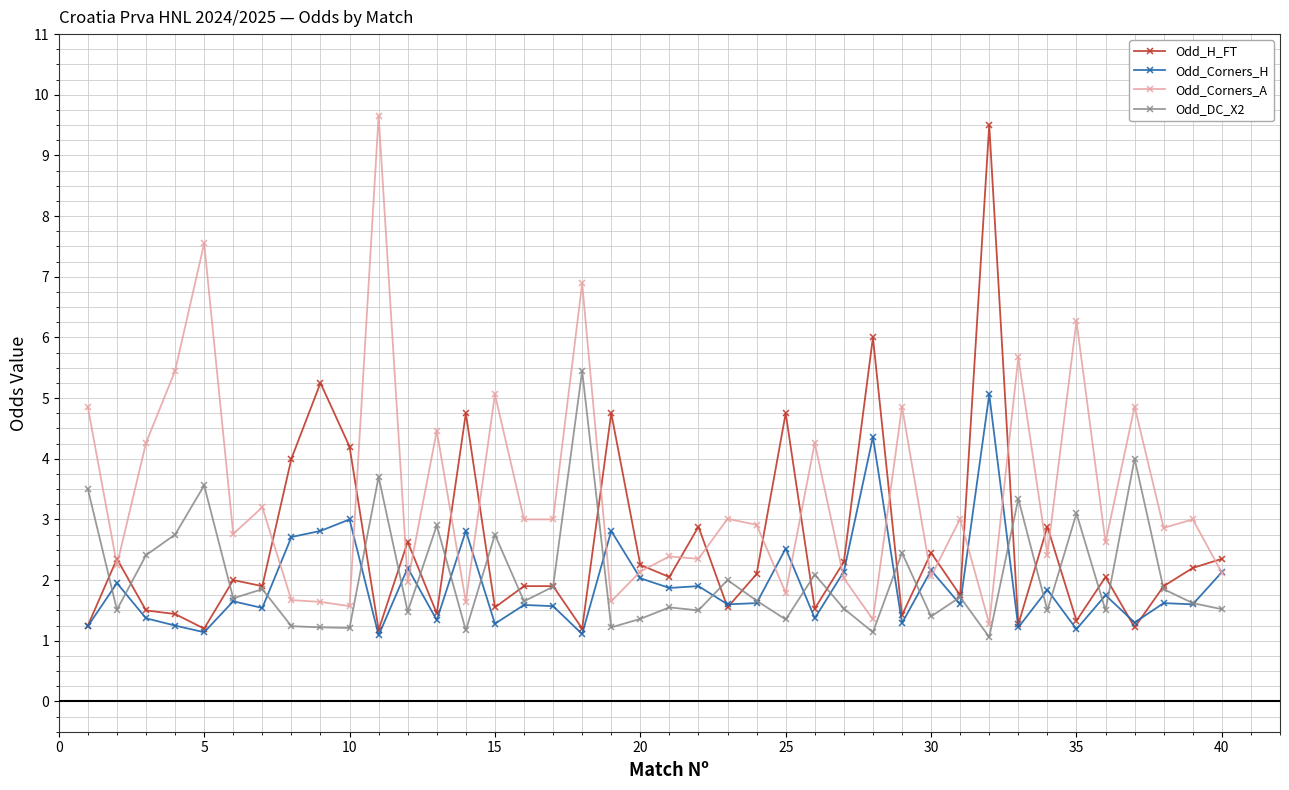

What is the value of the Odd_H_FT point at the 31st from the left?

1.8